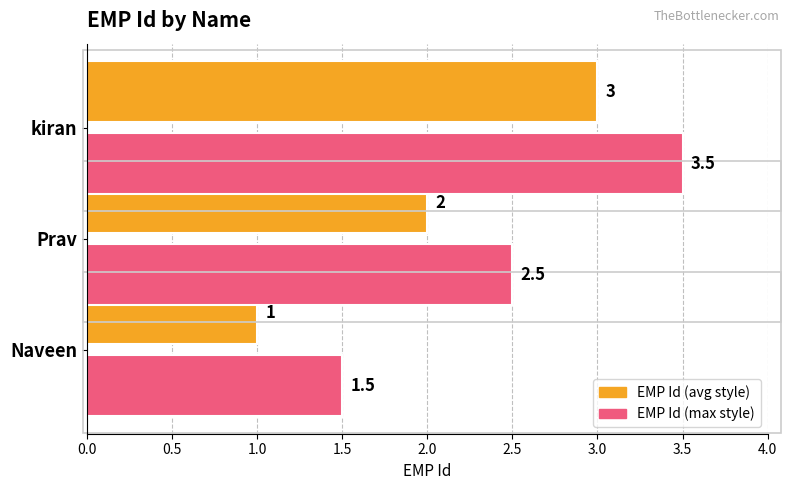

What is the maximum value shown in the chart?

3.5